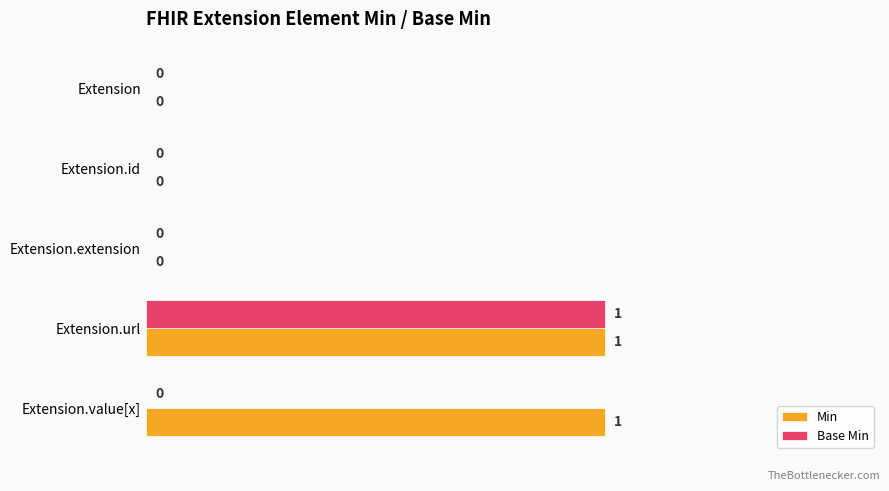

Between Extension.url and Extension.value[x], which series saw the biggest shift?

Base Min